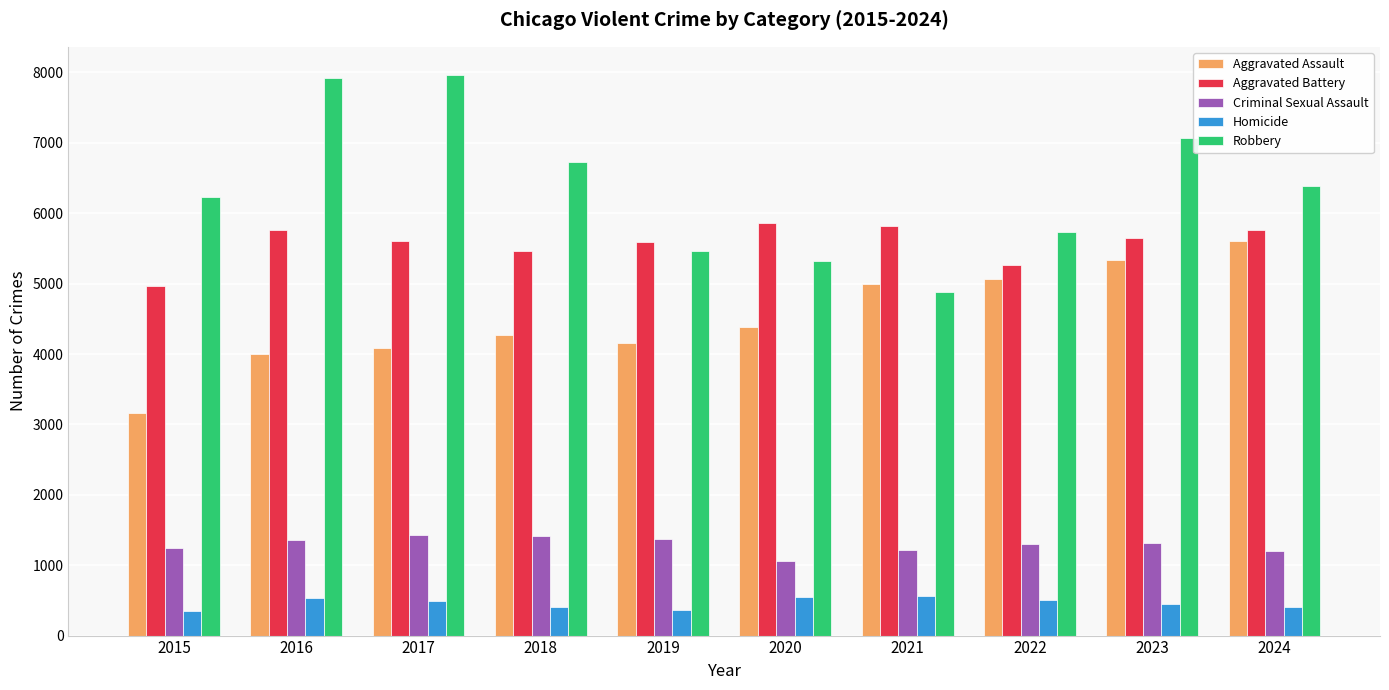

What value does the Robbery series have at 2017, to the nearest 50?

7950